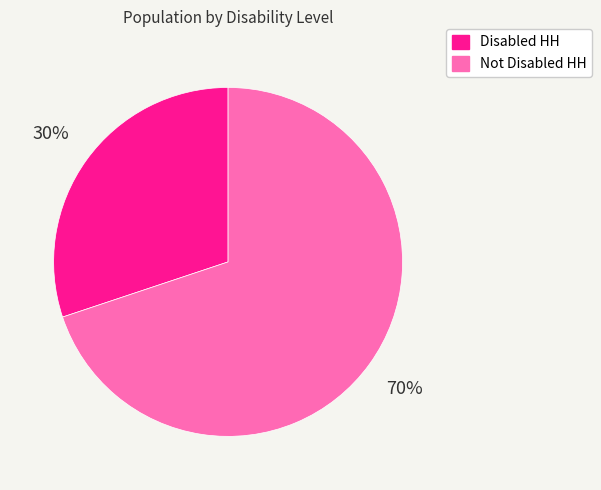

To the nearest percent, what portion does Not Disabled HH represent?

70%